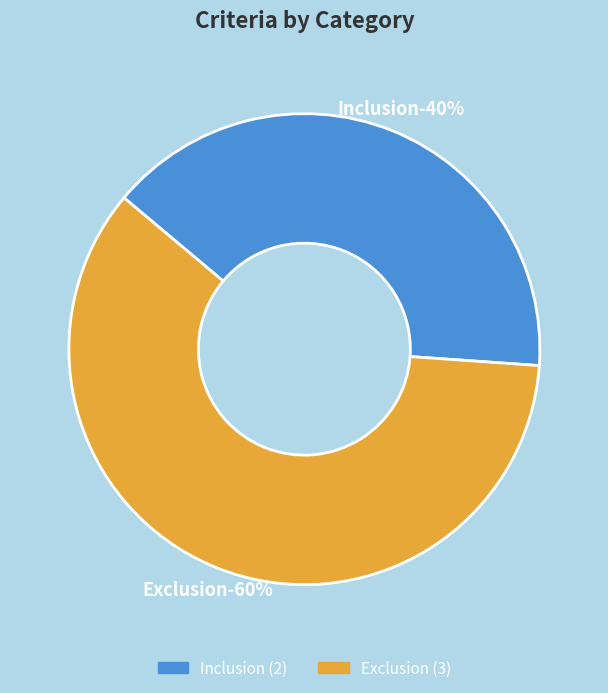

Count the number of slices in the pie.

2